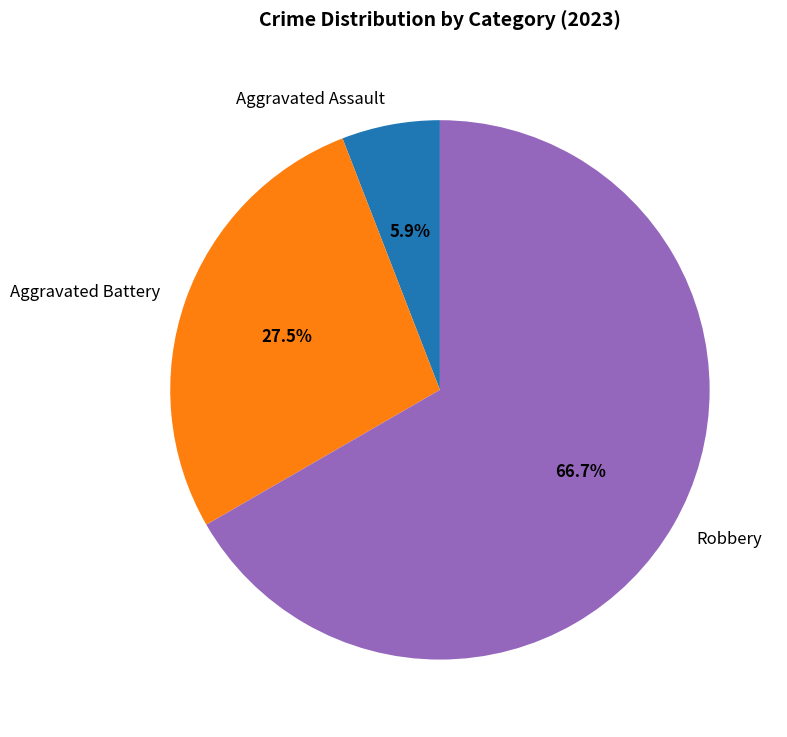

Is Robbery the majority of the pie?

Yes